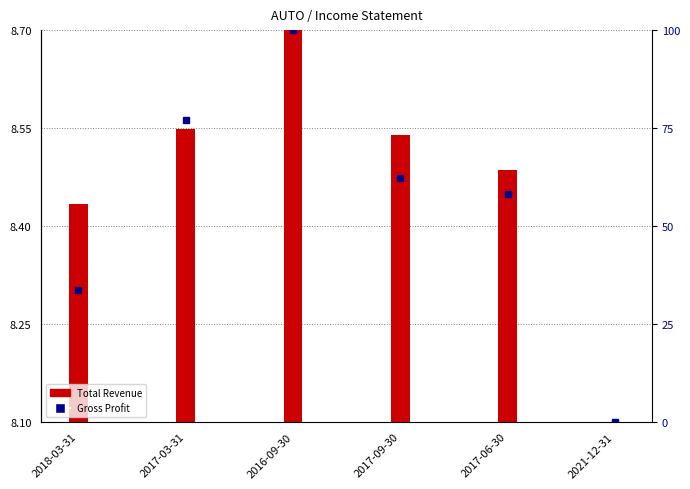

Rank the categories by value from highest to lowest.

2016-09-30, 2017-03-31, 2017-09-30, 2017-06-30, 2018-03-31, 2021-12-31